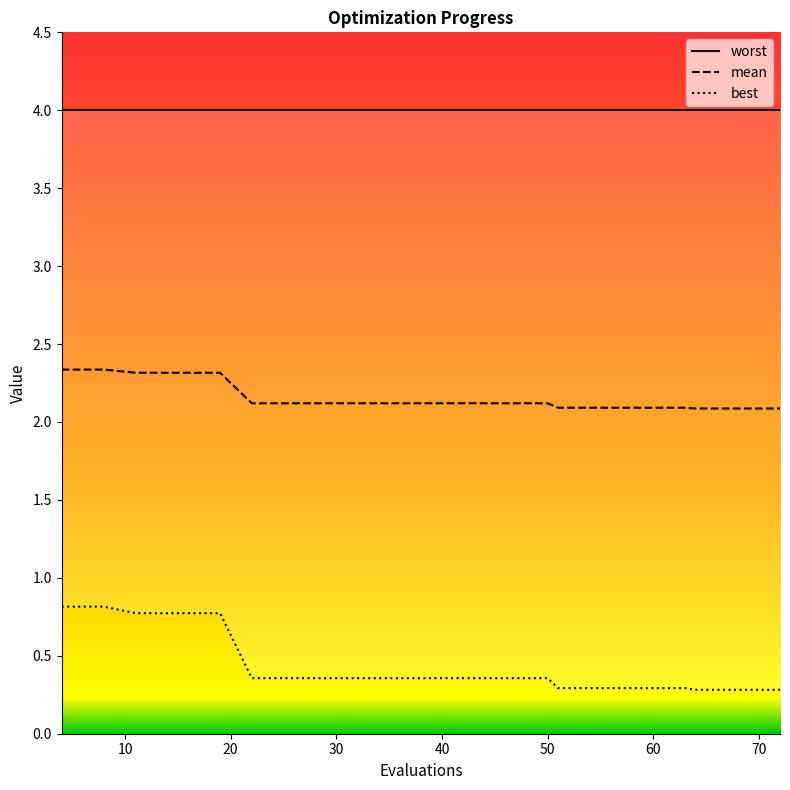

Is the value of best at 12 greater than the value of worst at 80?

No